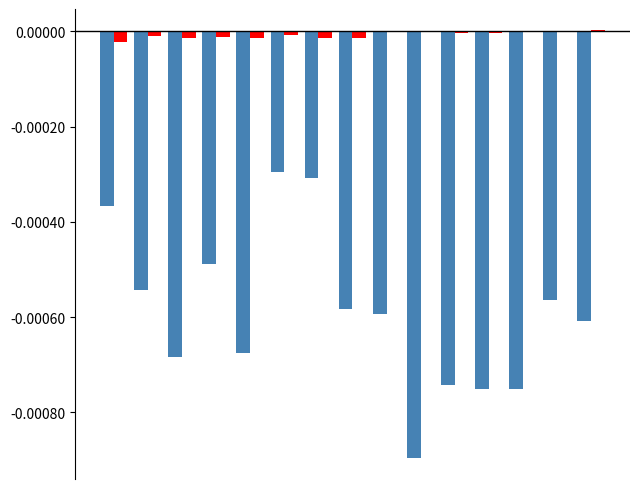

How many categories are shown in the chart?

15